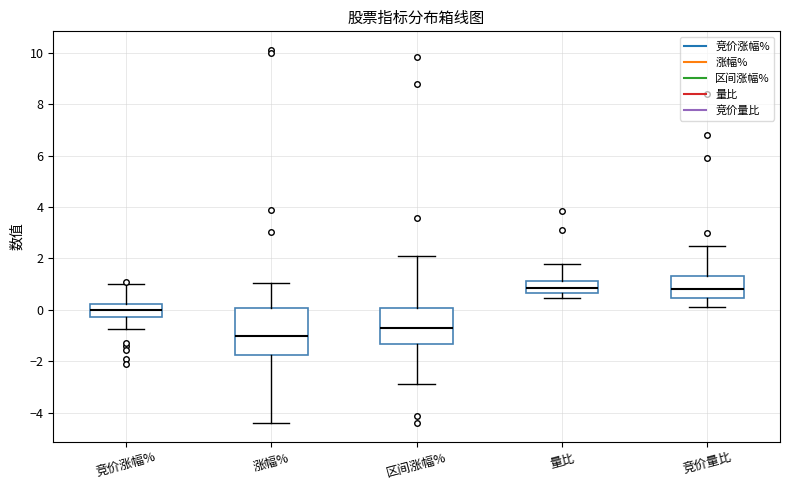

Which box has the lowest median line?

涨幅%